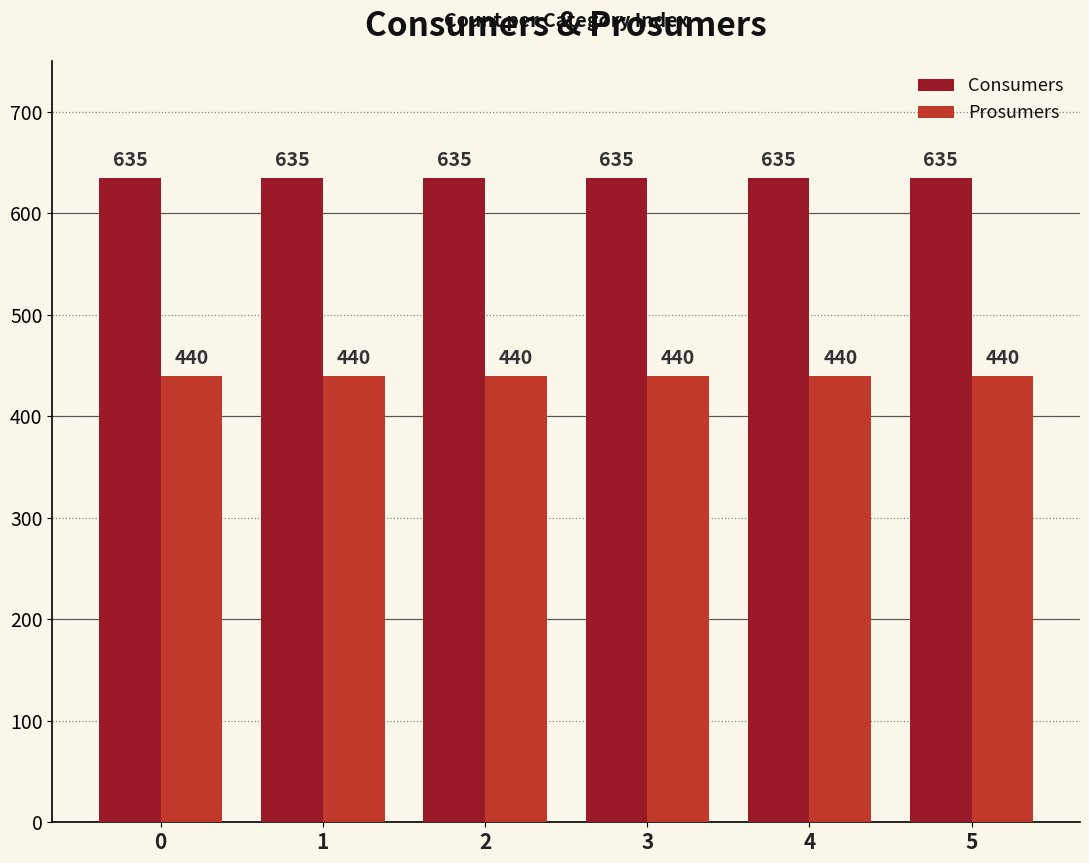

Reading right to left, list all the values displayed in this chart.

Consumers: 5=635	4=635	3=635	2=635	1=635	0=635
Prosumers: 5=440	4=440	3=440	2=440	1=440	0=440